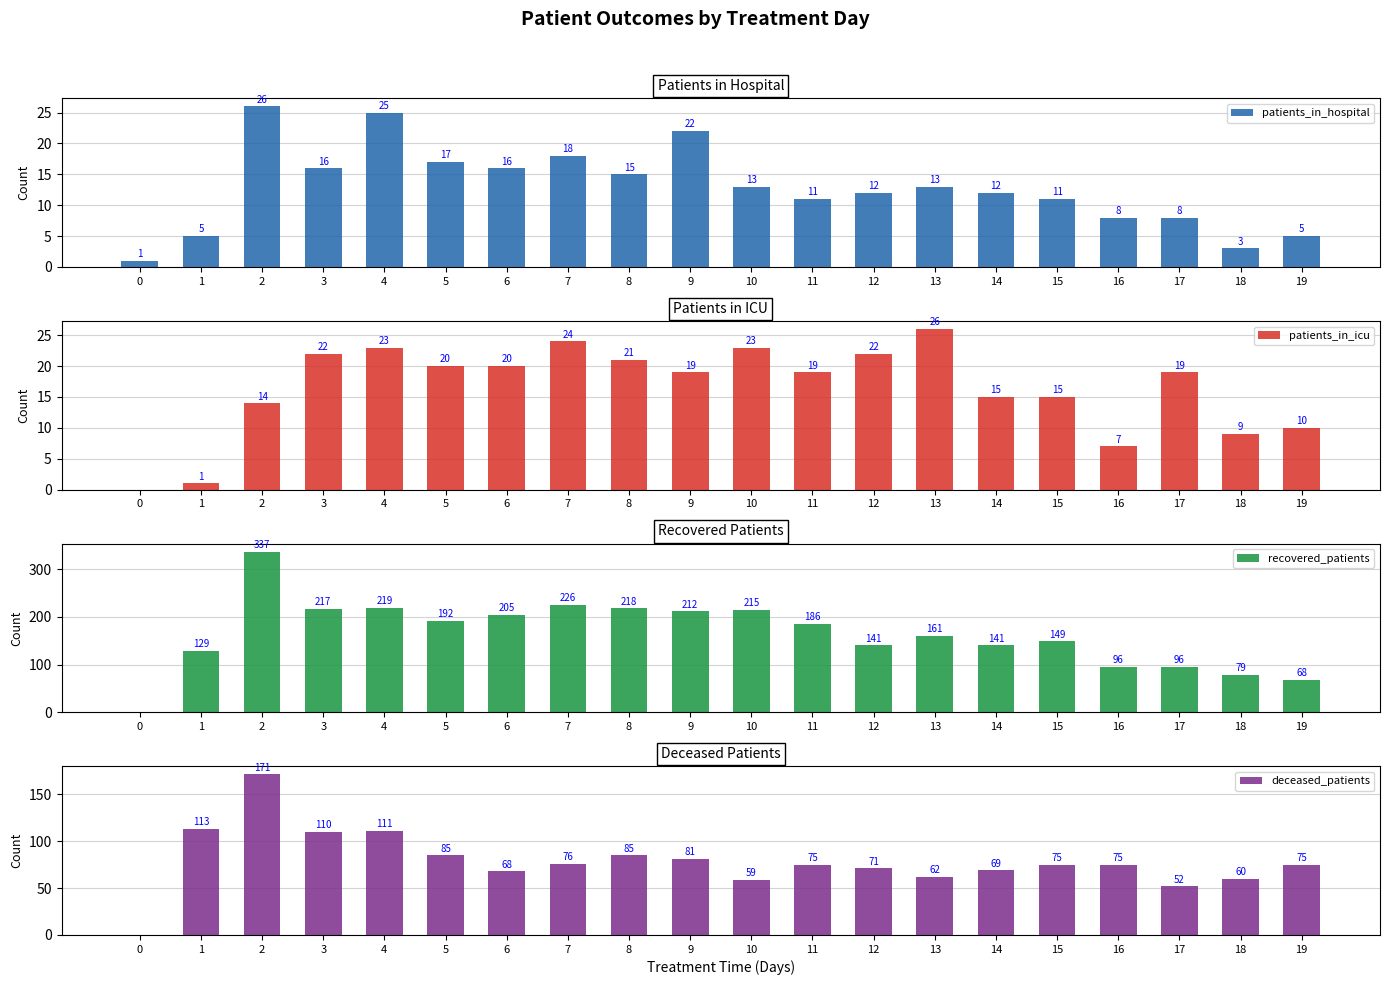

Count the number of categories in the chart.

20